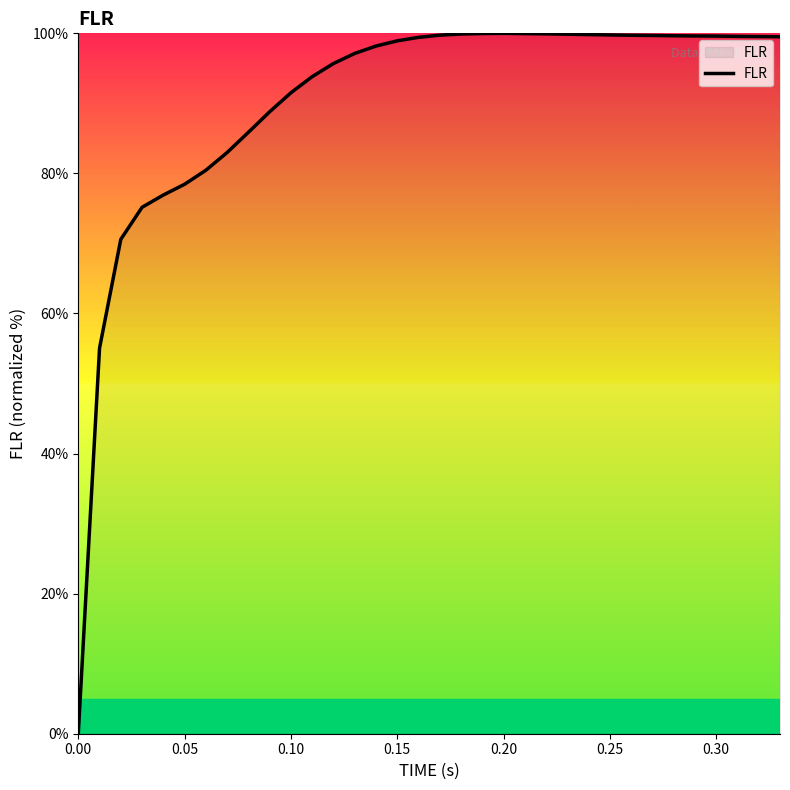

How many series are shown in this chart?

1